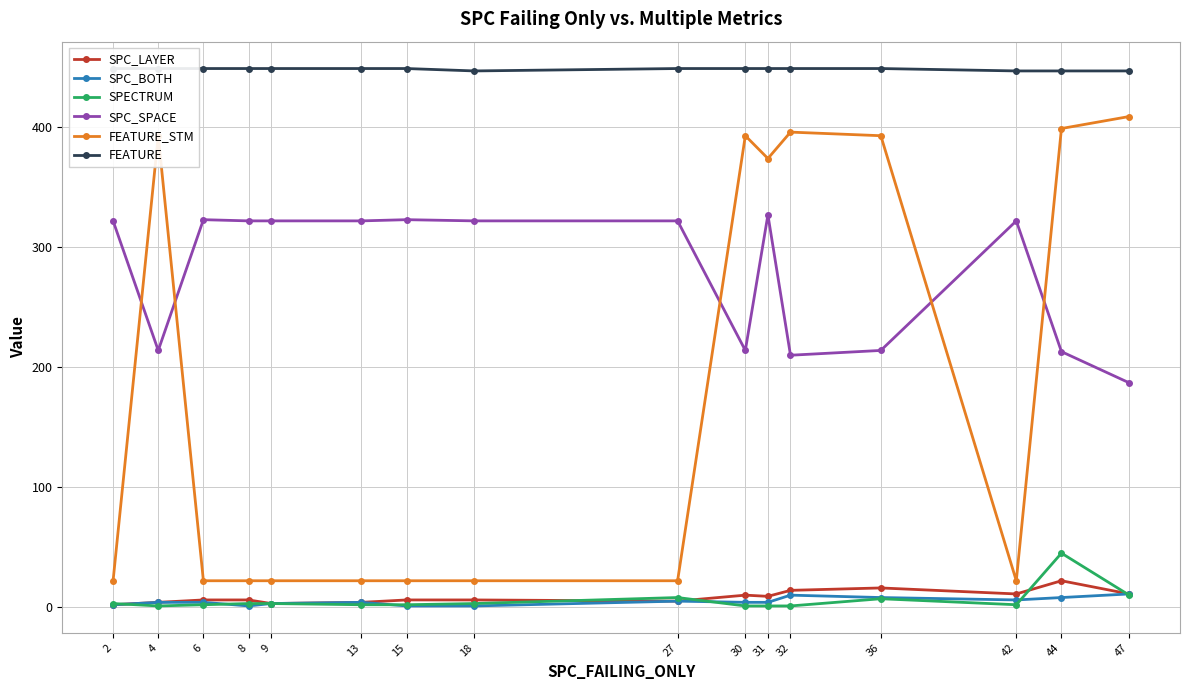

What is the value of the SPECTRUM point at the 7th from the left?

2